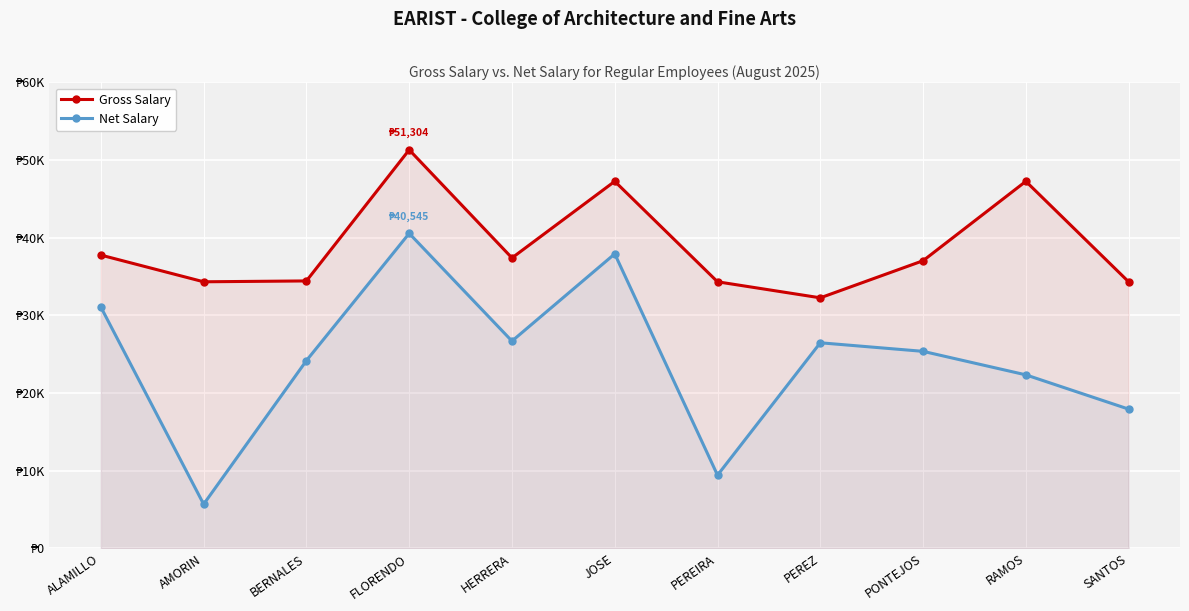

What is the label of the 11th point from the right?

ALAMILLO